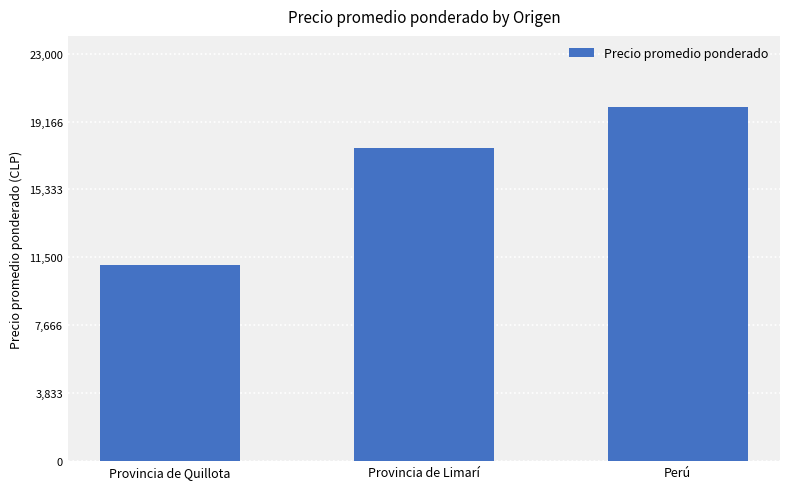

Approximately how many times larger is the value at Perú compared to Provincia de Limarí?

1.1